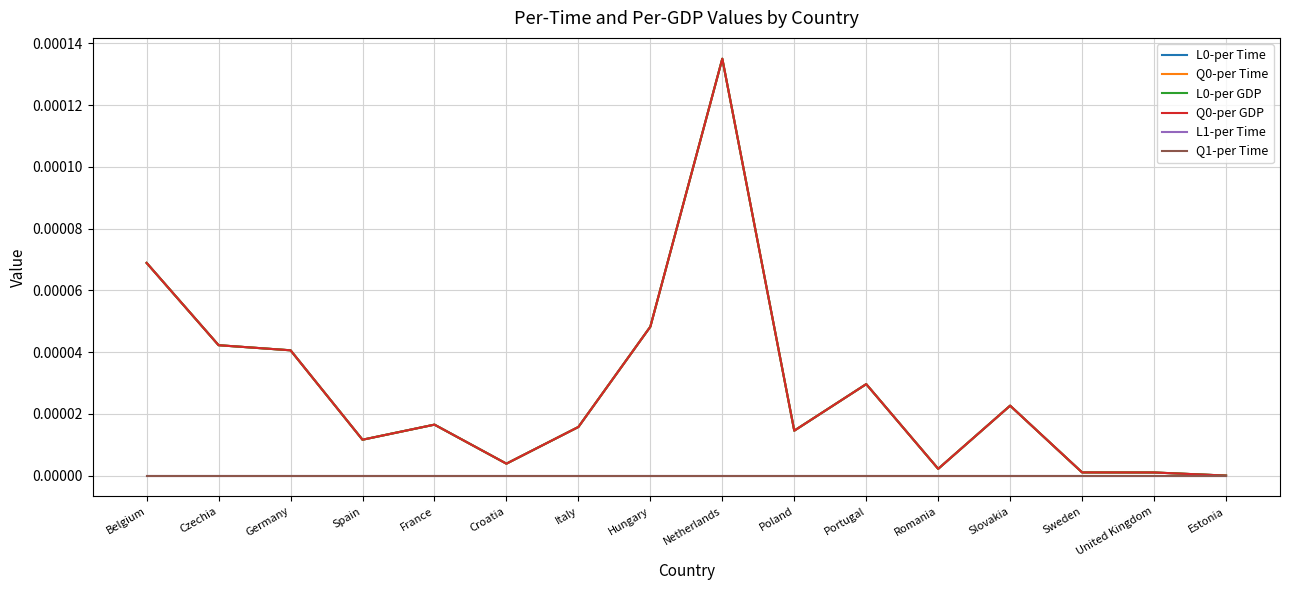

Does the chart display data point markers on the line(s)?

No